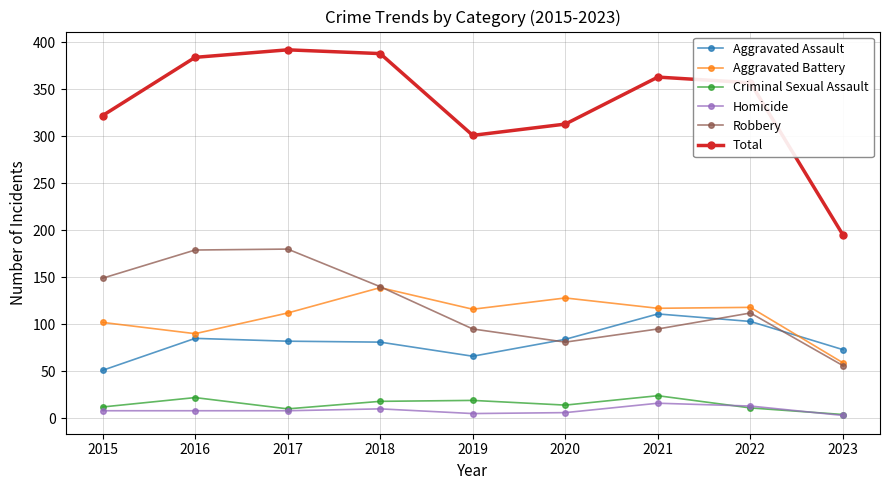

Count the number of data series in this chart.

6